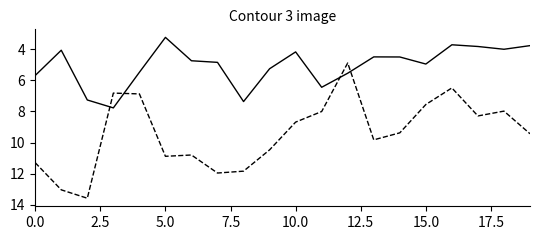

What is the minimum value shown in the chart?

3.2